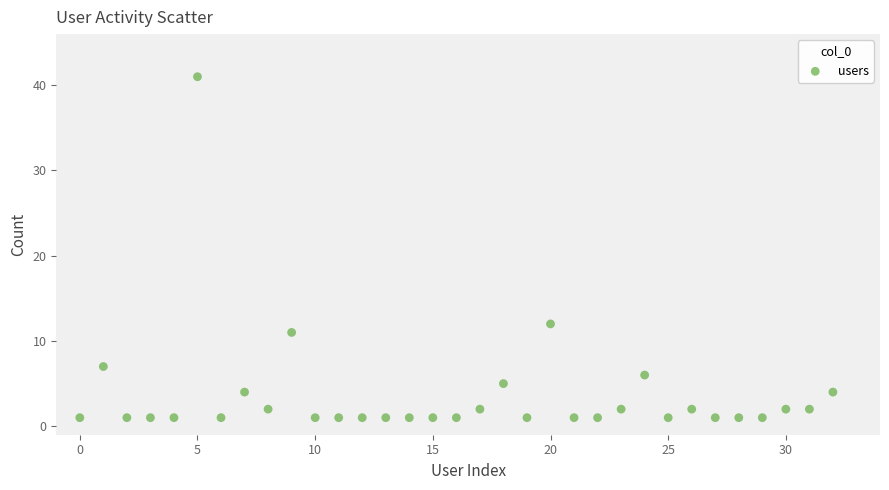

What is the range of Y values (max minus min)?

40